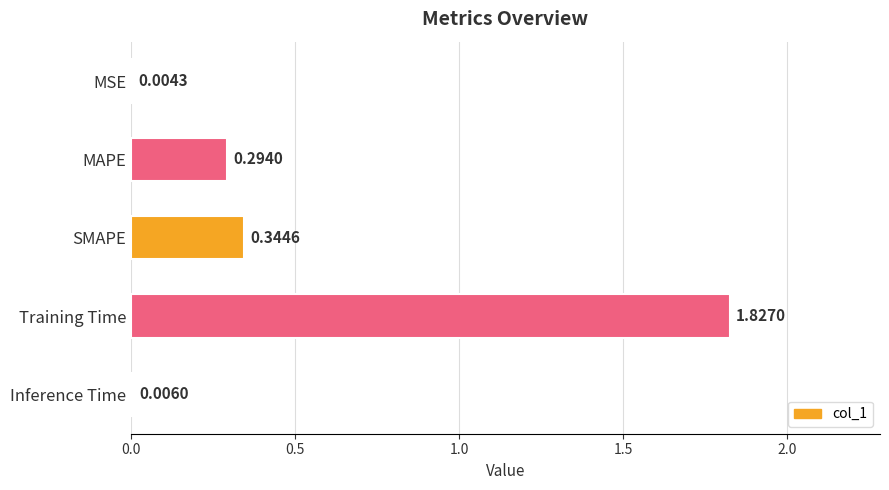

At which label is the value closest to 0?

MSE